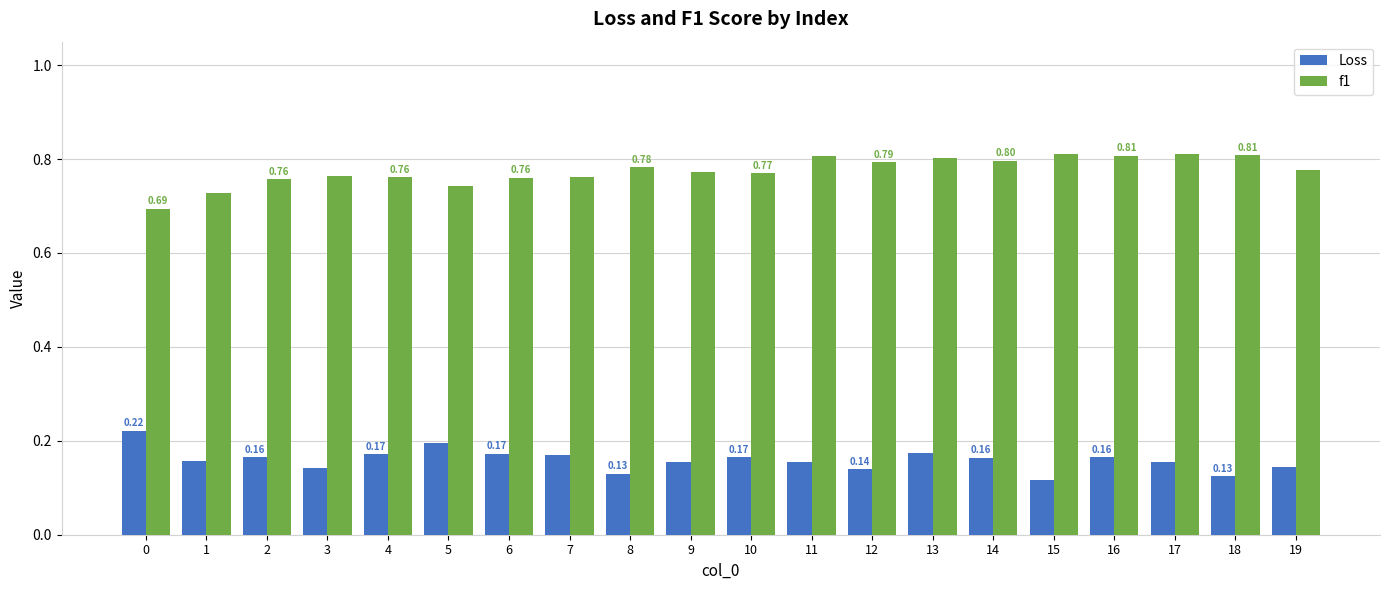

How many bars are there in total?

40